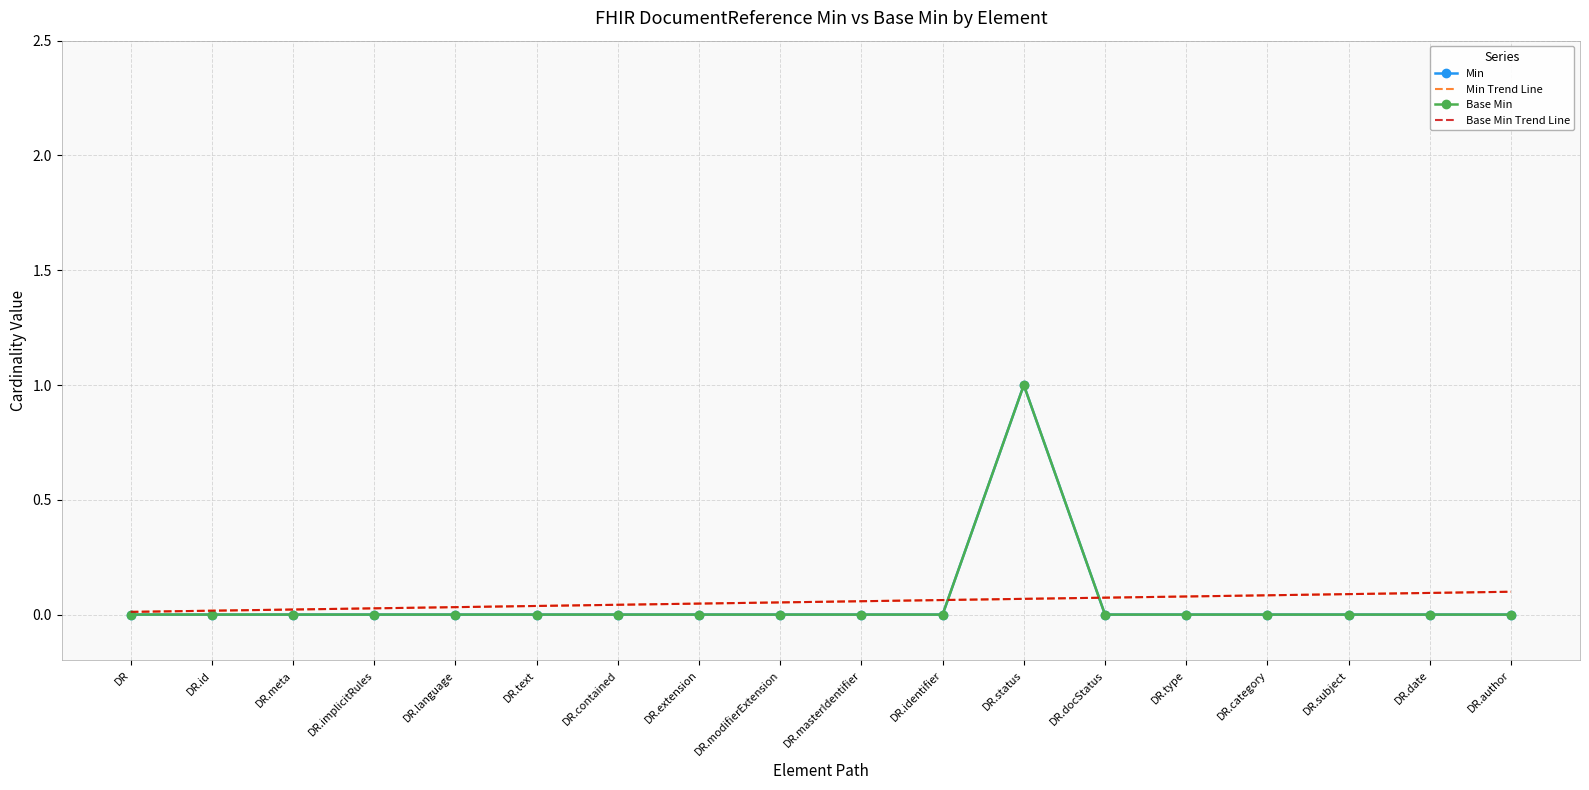

True or false: Base Min Trend Line and Min Trend Line intersect in this chart.

False